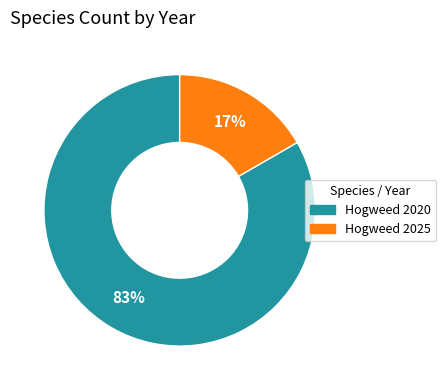

Which slice is the smallest?

Hogweed 2025